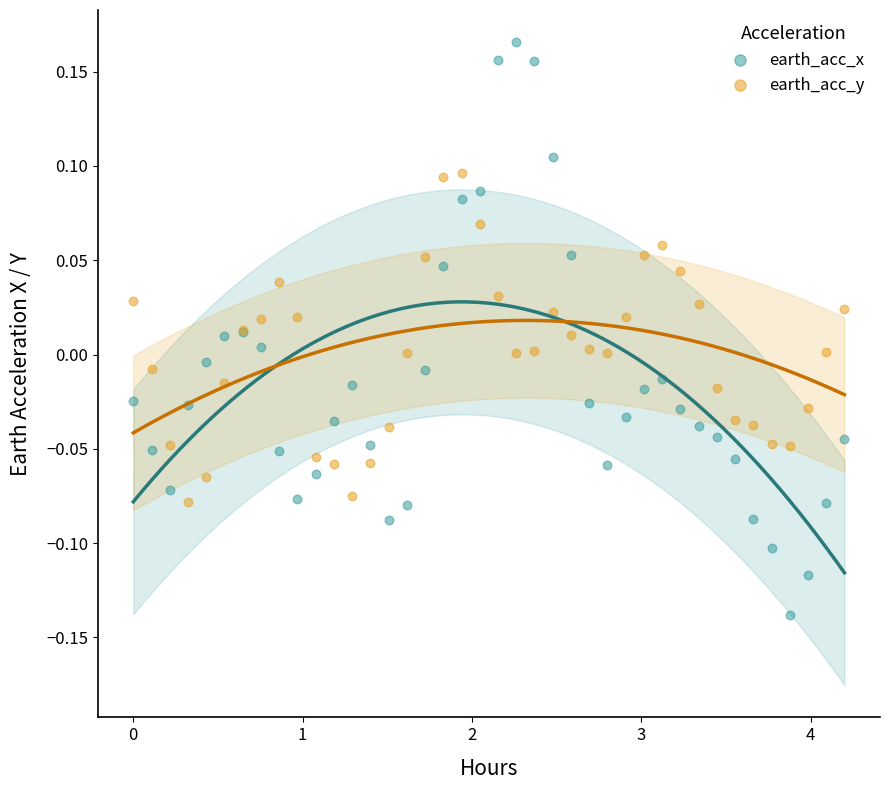

Which series has the largest Y range (max minus min)?

earth_acc_x